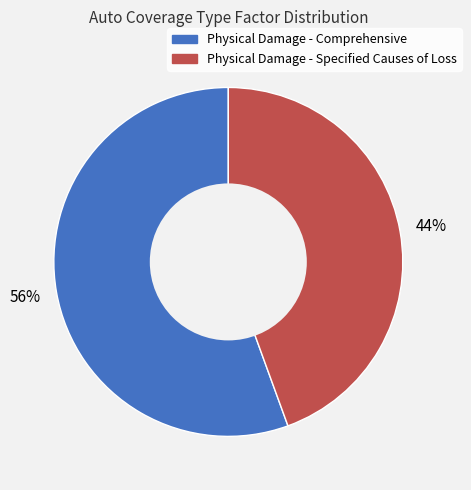

What percentage is the Physical Damage - Comprehensive slice, to the nearest percent?

56%